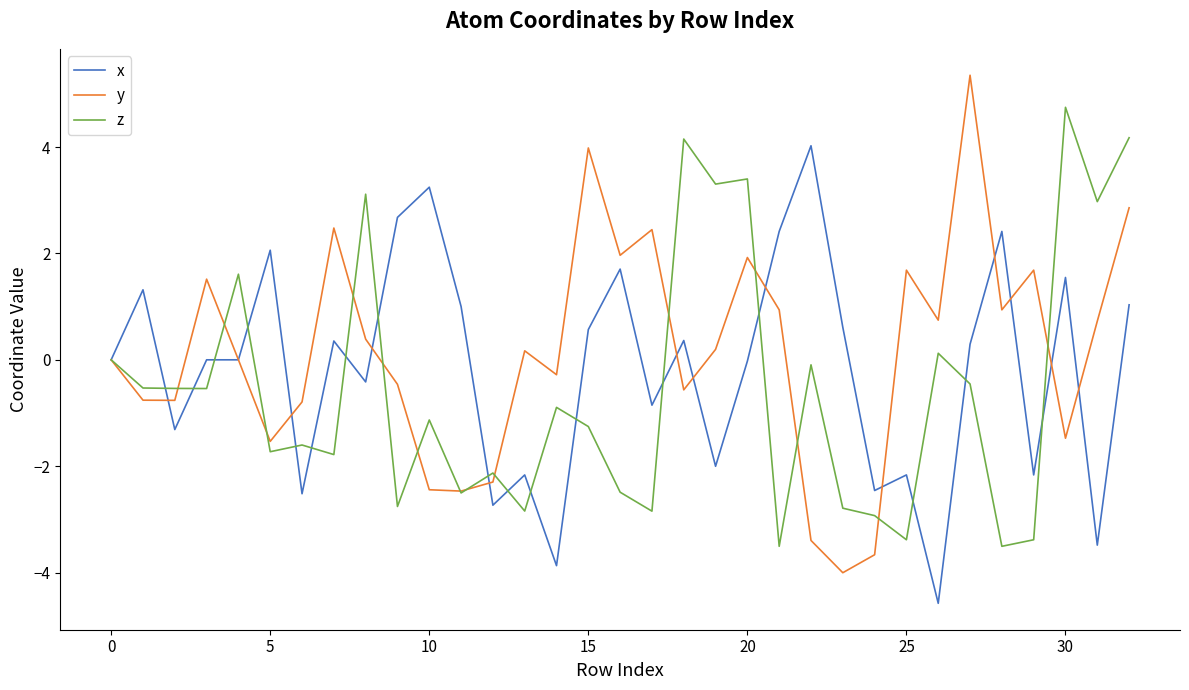

What is the minimum value shown in the chart?

-4.6